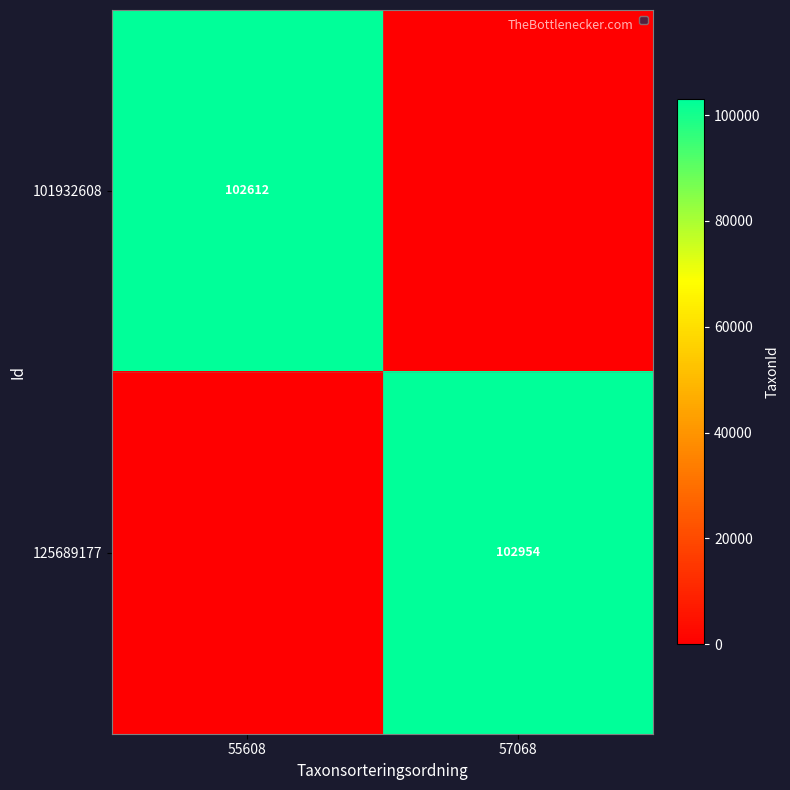

Is the value of 101932608 at 55608 greater than the value of 125689177 at 57068?

No